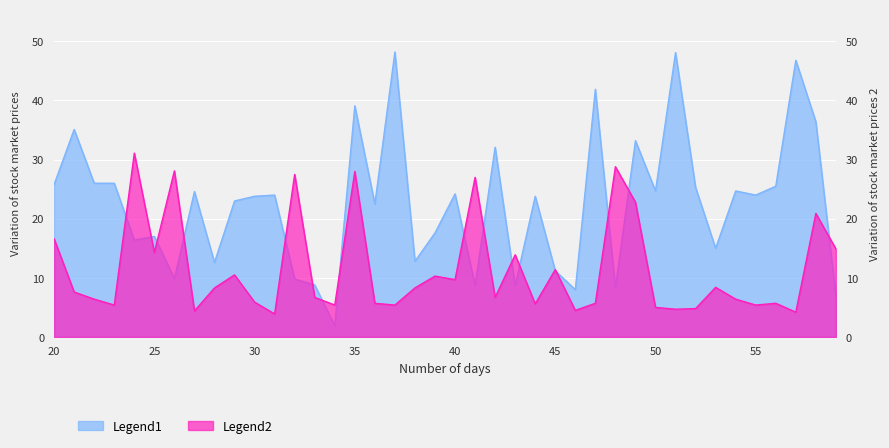

What is the difference between the maximum and minimum values in the Legend1 series?

46.3